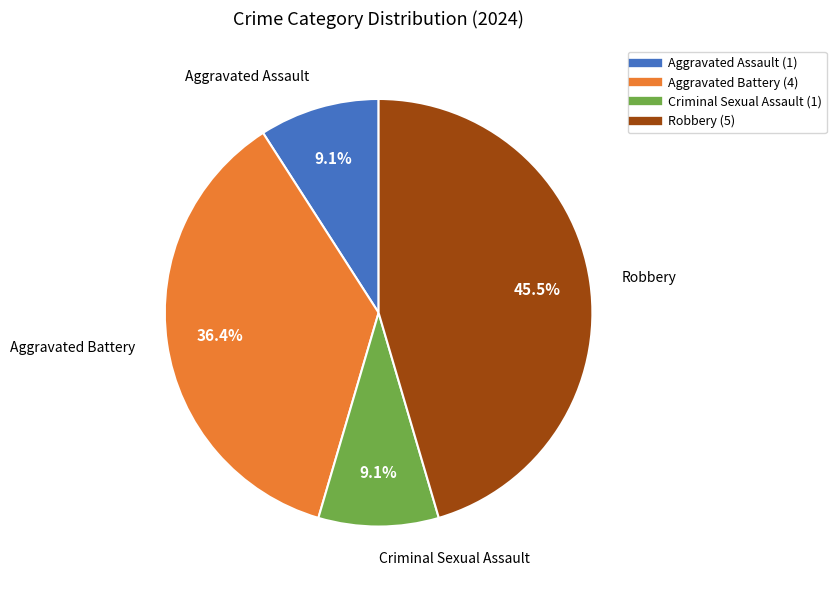

To the nearest percent, what is the combined percentage of Aggravated Assault and Aggravated Battery?

45%